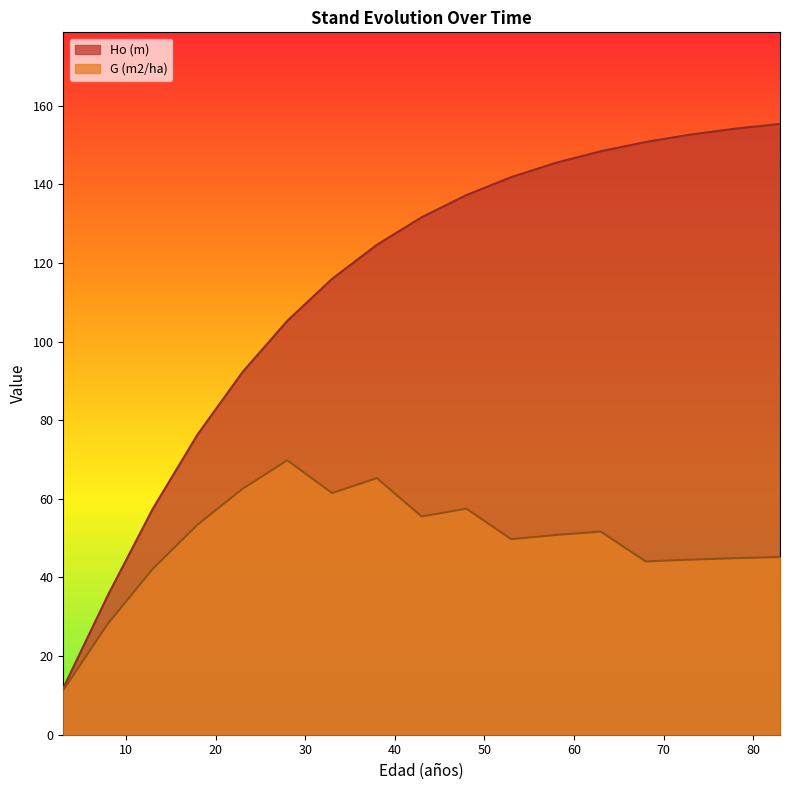

Reading left to right, list all the values displayed in this chart.

Ho (m): 3=11.9	8=35.6	13=57.5	18=76.4	23=92.2	28=105.3	33=115.9	38=124.6	43=131.6	48=137.3	53=141.8	58=145.5	63=148.4	68=150.8	73=152.6	78=154.1	83=155.3
G (m2/ha): 3=11.4	8=28.3	13=42.2	18=53.5	23=62.5	28=69.8	33=61.5	38=65.3	43=55.5	48=57.5	53=49.7	58=50.8	63=51.7	68=44.1	73=44.5	78=44.9	83=45.2